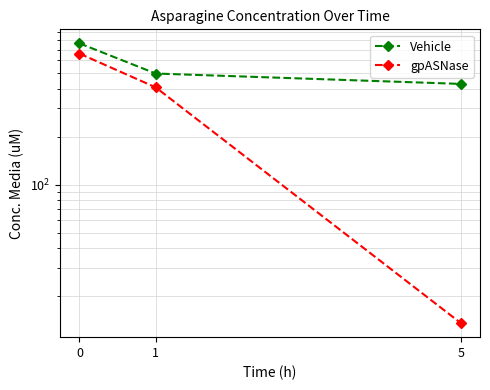

Reading left to right, list all the values displayed in this chart.

Vehicle: 0=767.4	1=496.6	5=427.6
gpASNase: 0=662.2	1=406.7	5=13.6